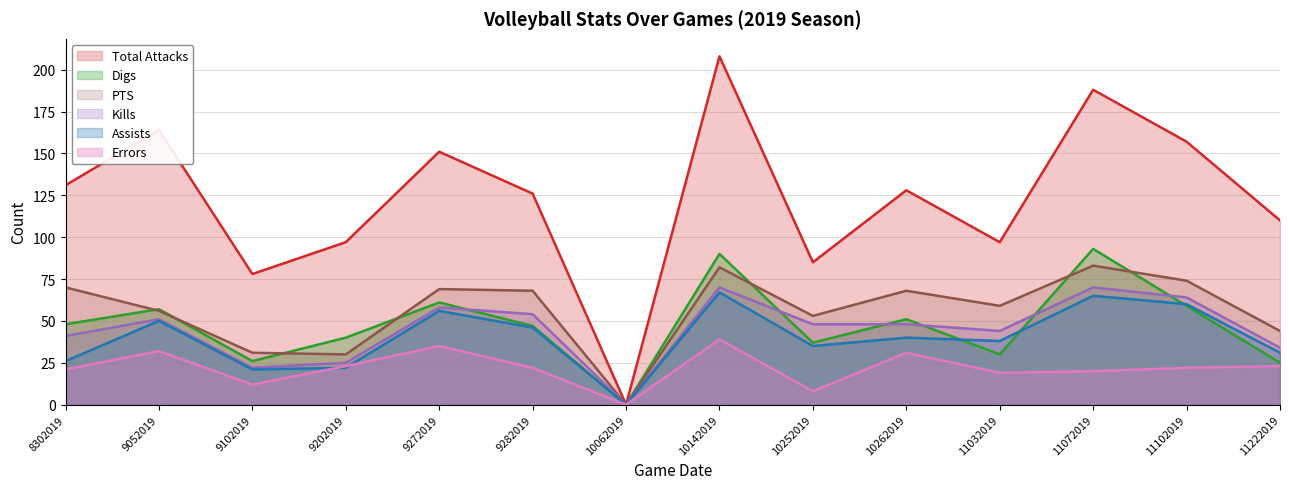

What is the maximum value for Errors?

39